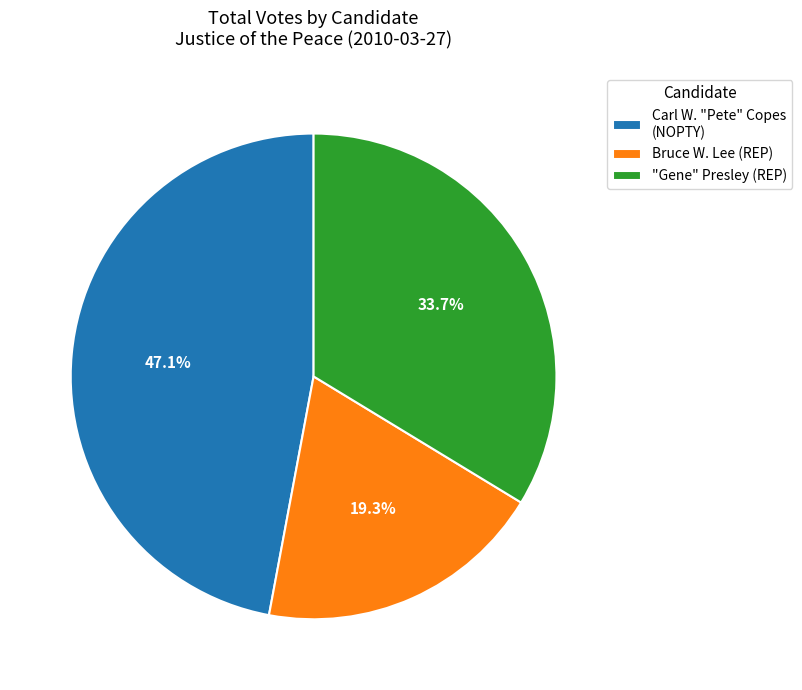

Count the number of slices in the pie.

3